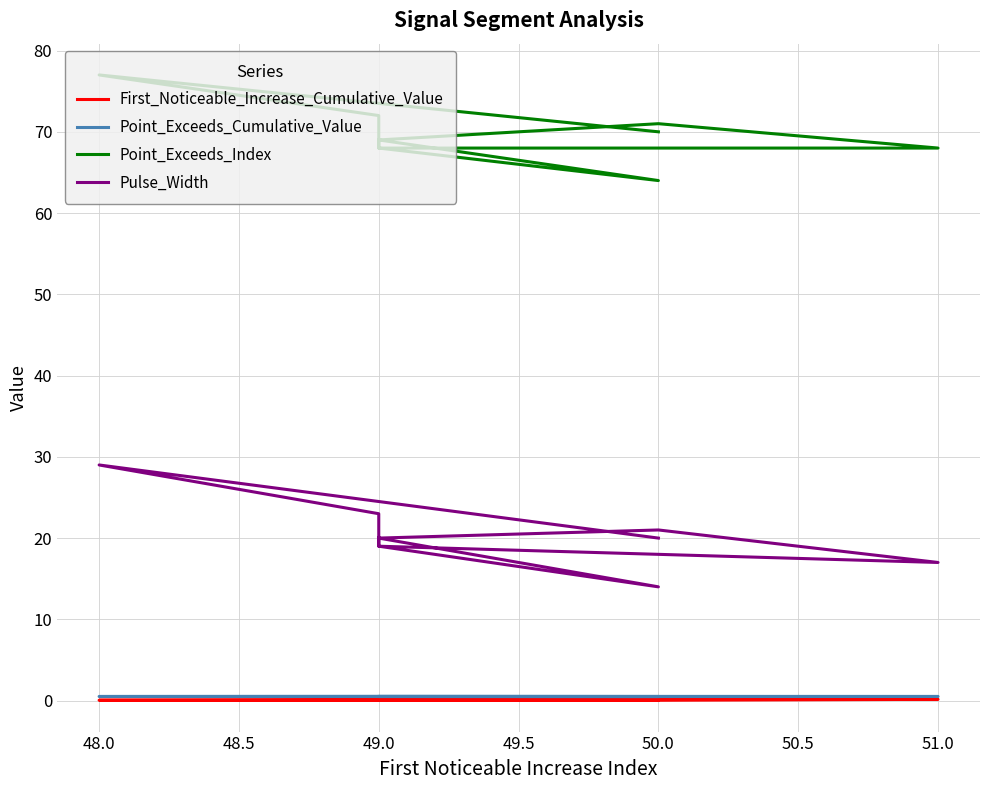

True or false: Point_Exceeds_Index and First_Noticeable_Increase_Cumulative_Value cross at least once.

False